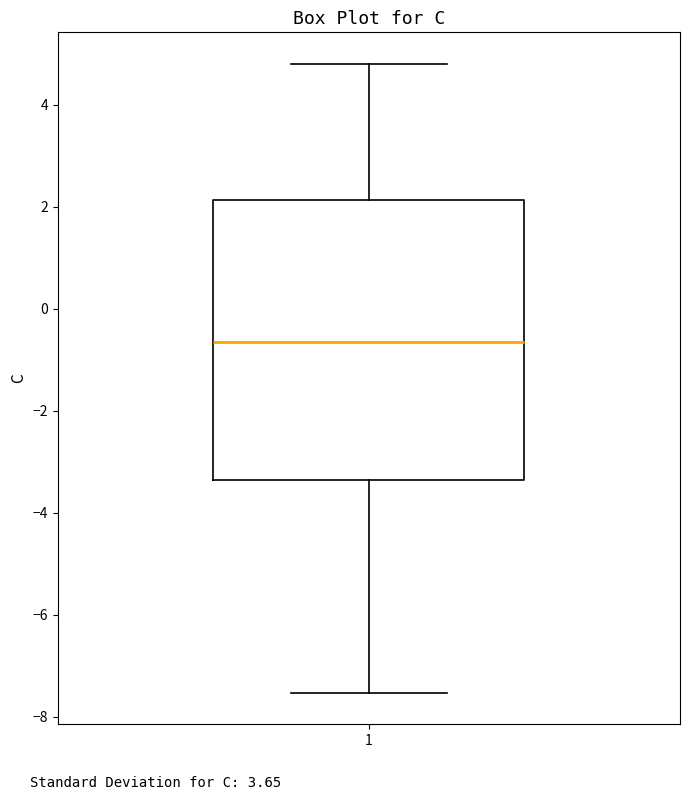

Transcribe this box plot: give where the median line is, the range the box spans, and where the two whiskers end, as read against the y-axis. The values are not printed on the chart, so give them approximately, as read against the axis.

median -0.6, box -3.4 to 2.2, whiskers -7.6 to 4.8